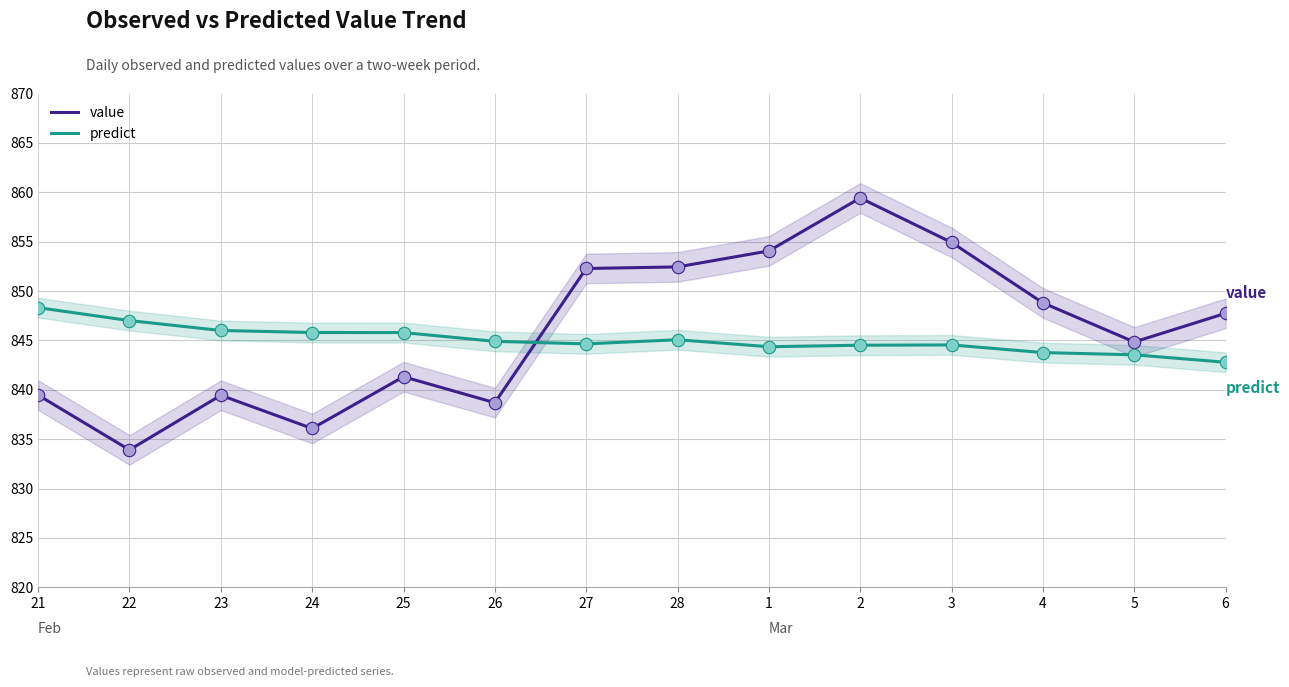

At how many categories does at least one series exceed 839?

14